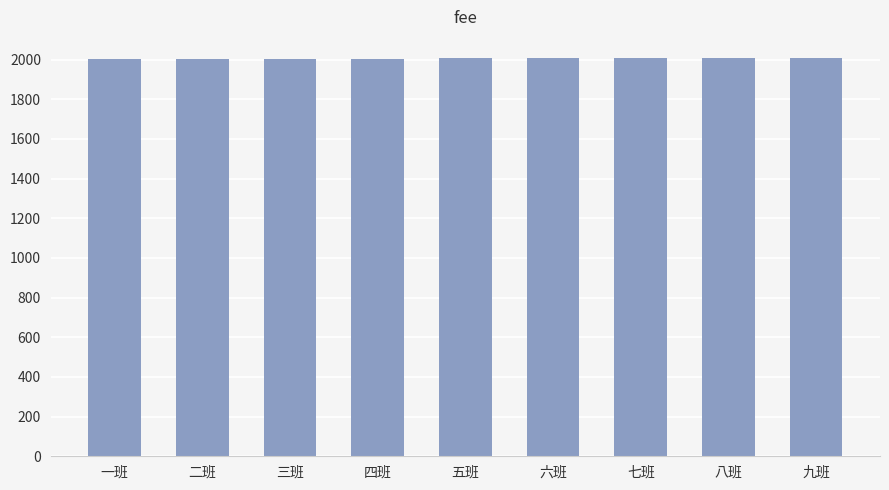

What value does the data have at 九班?

2009.6